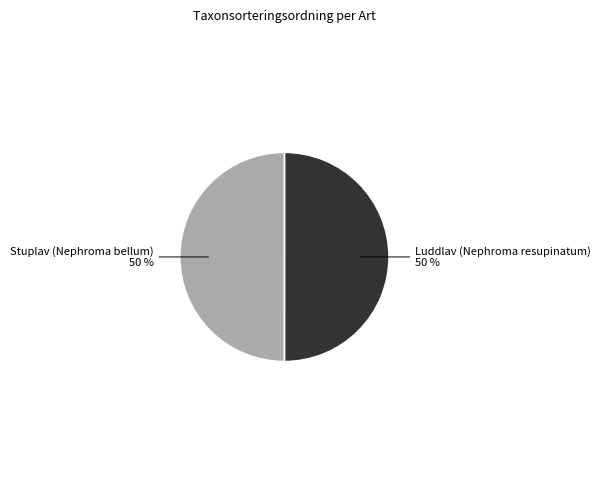

True or false: Luddlav (Nephroma resupinatum) accounts for 50% of the total.

True